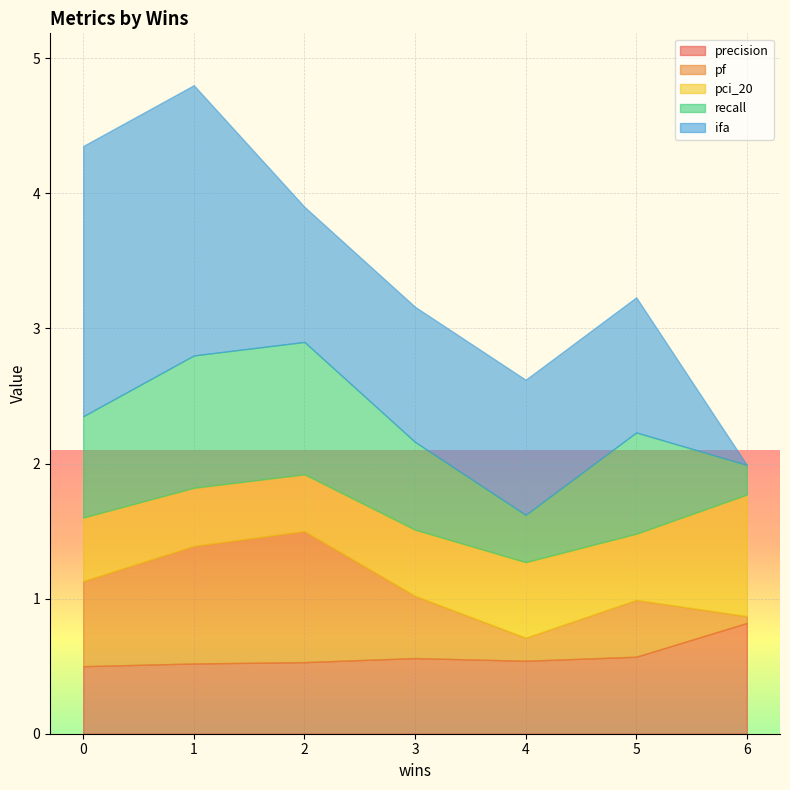

Rank the categories by ifa value from highest to lowest.

1, 0, 3, 4, 5, 2, 6